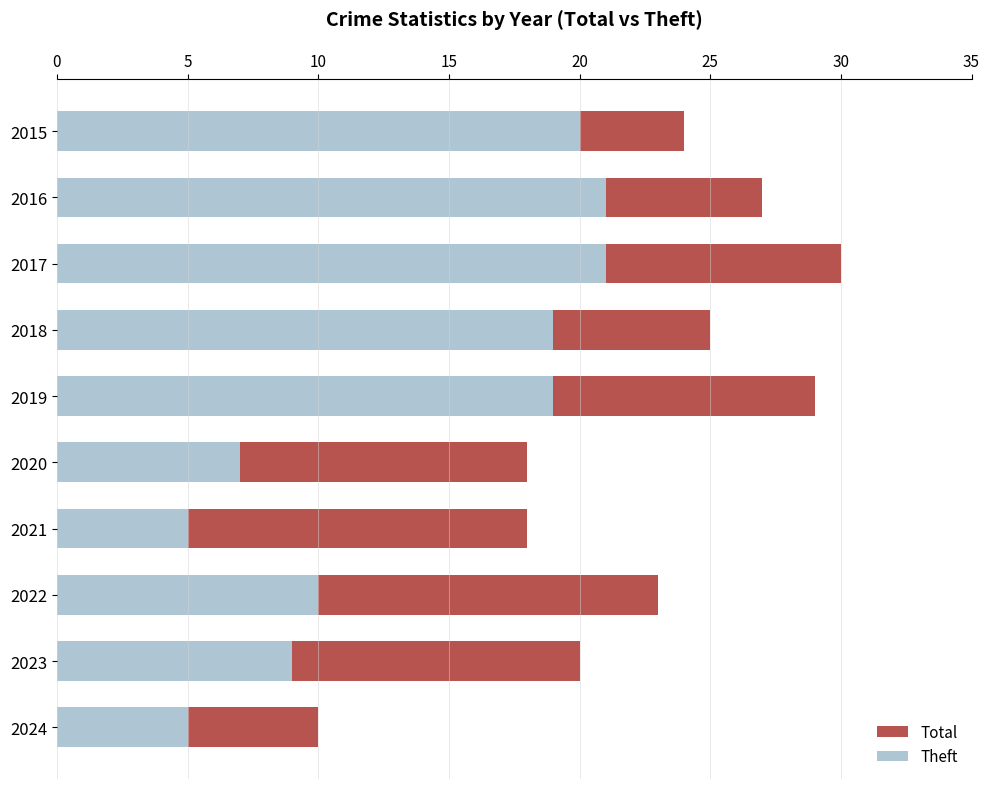

How many values in the Total series are below 24?

5